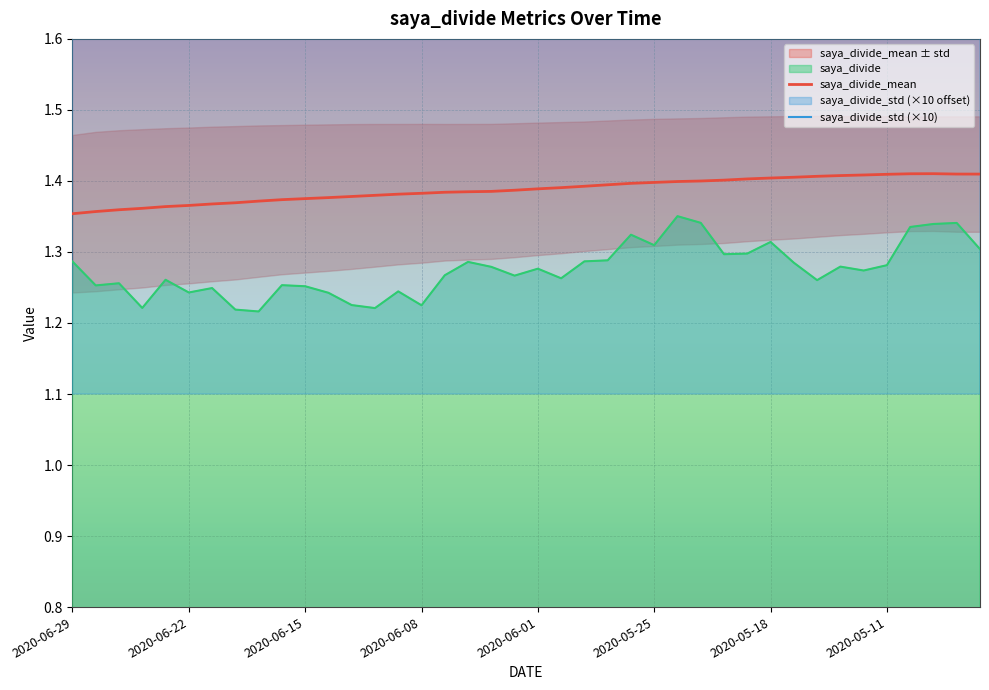

True or false: saya_divide_mean and saya_divide intersect in this chart.

False